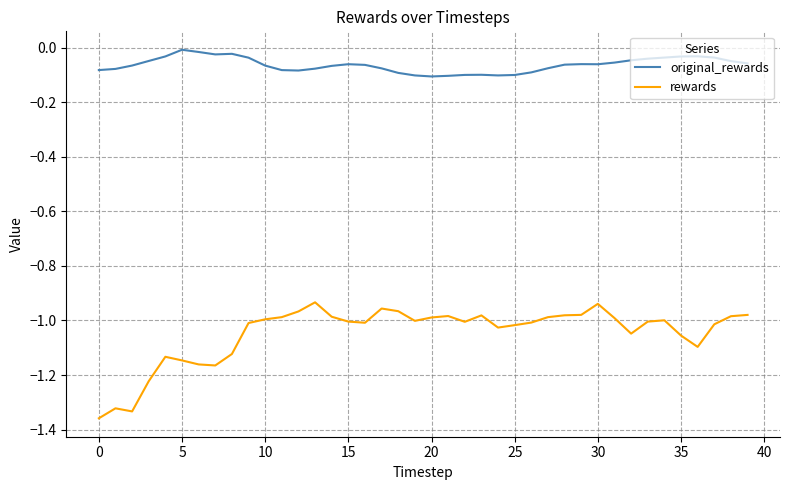

True or false: original_rewards and rewards cross at least once.

False